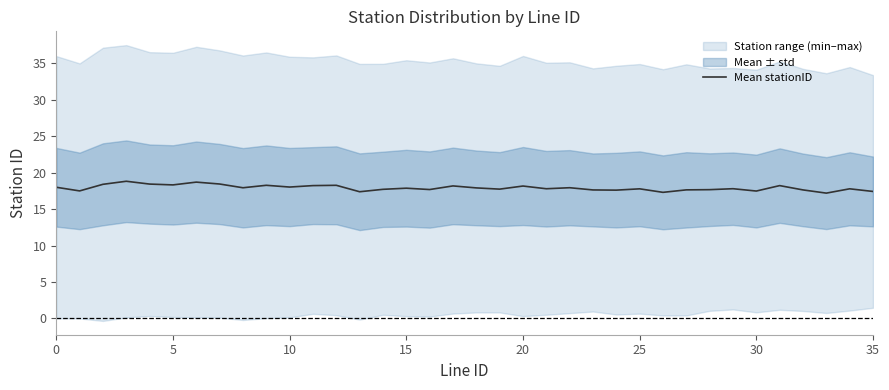

What is the maximum value for Mean stationID?

18.8